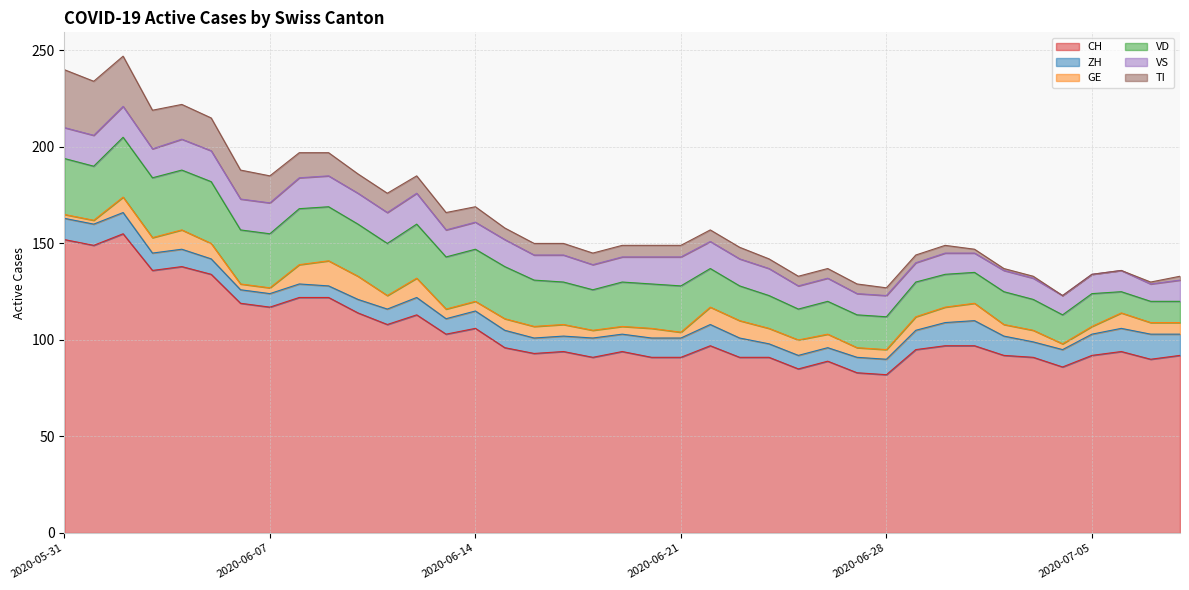

Which series has the largest total across all categories?

CH